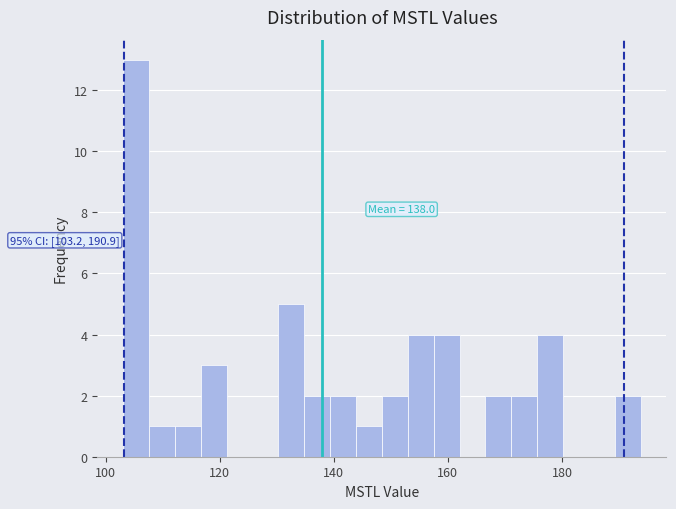

Read against the x-axis, roughly where is the centre of the tallest bar?

106